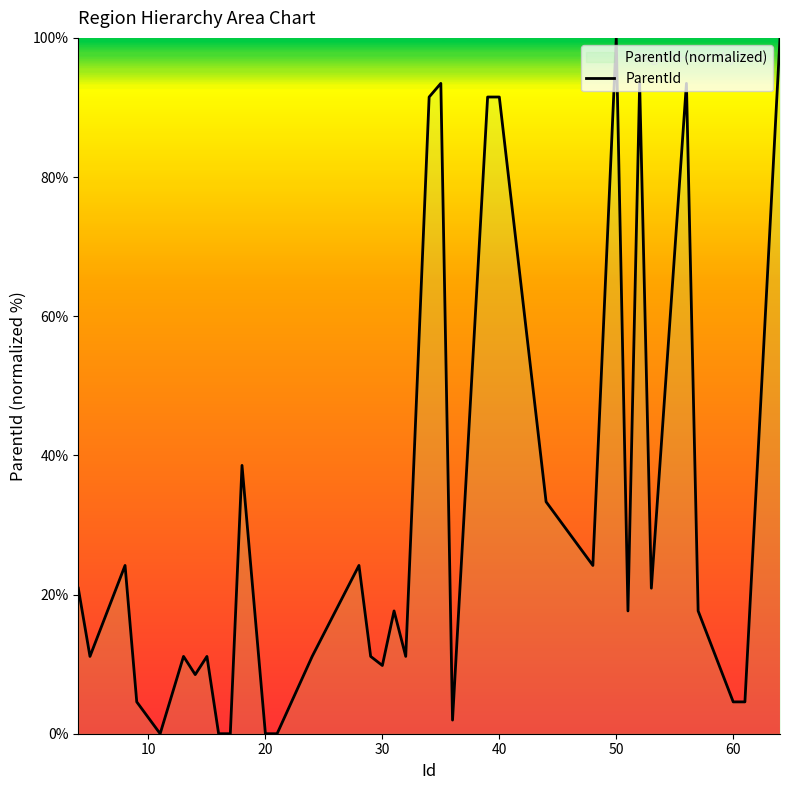

How many distinct data groups are displayed?

1